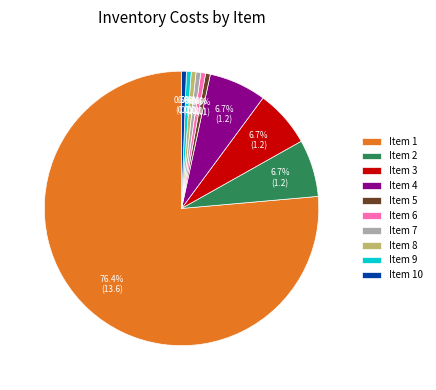

Which category accounts for the majority?

Item 1